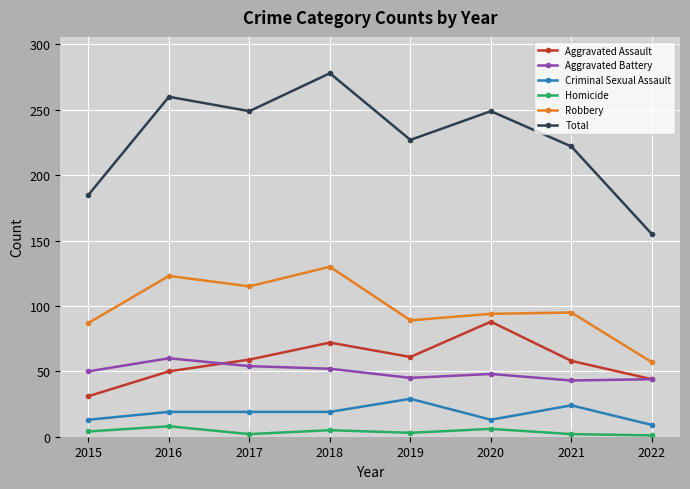

How many lines are shown in the chart?

6